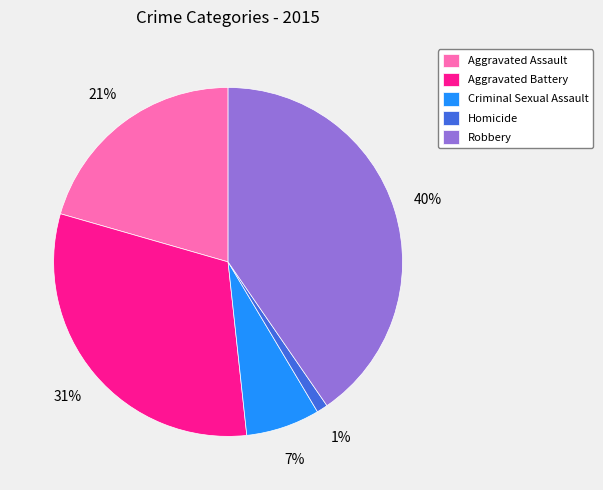

What is the smallest slice in the pie chart?

Homicide